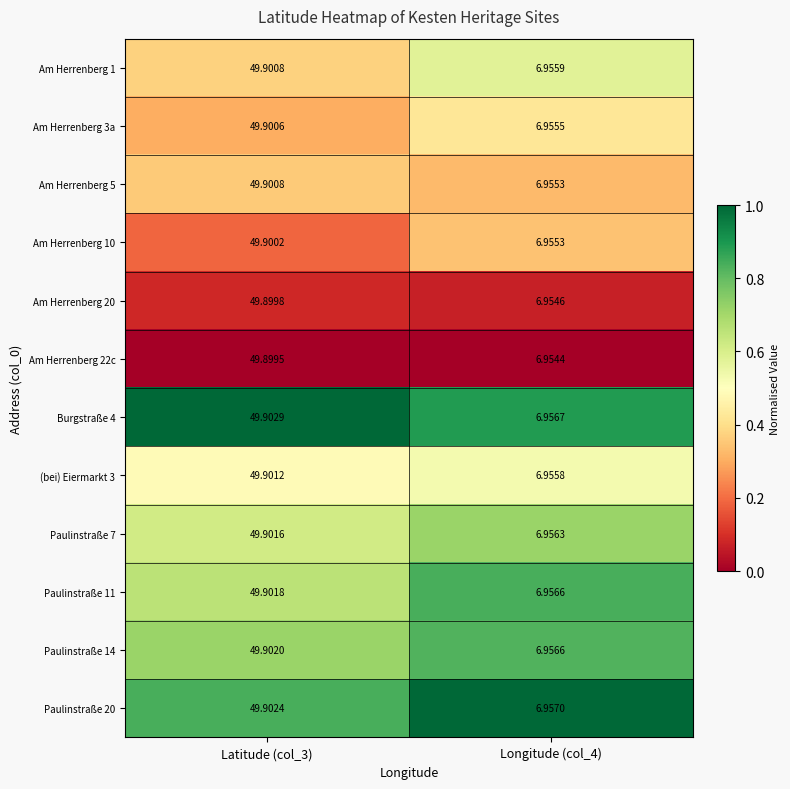

Which series has the largest total across all categories?

Burgstraße 4